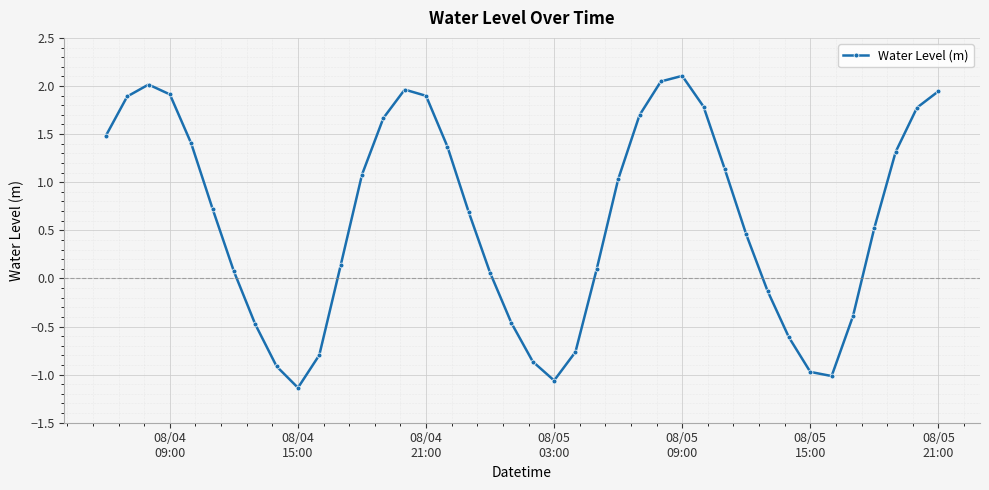

What is the value of the 33rd point from the left?

-0.6